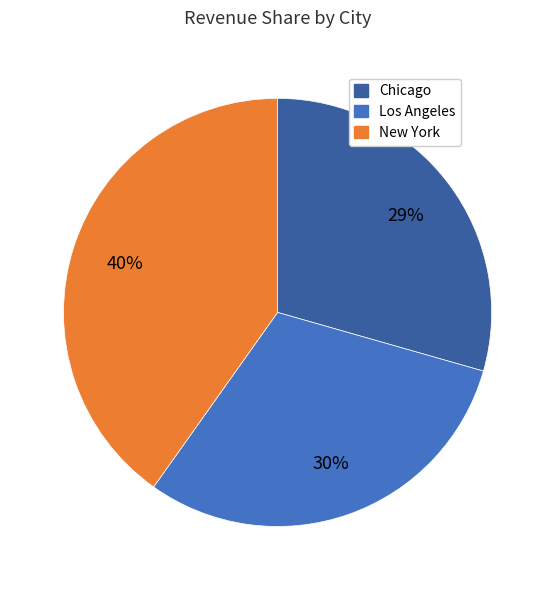

The Chicago slice represents 29% of the pie. True or false?

True